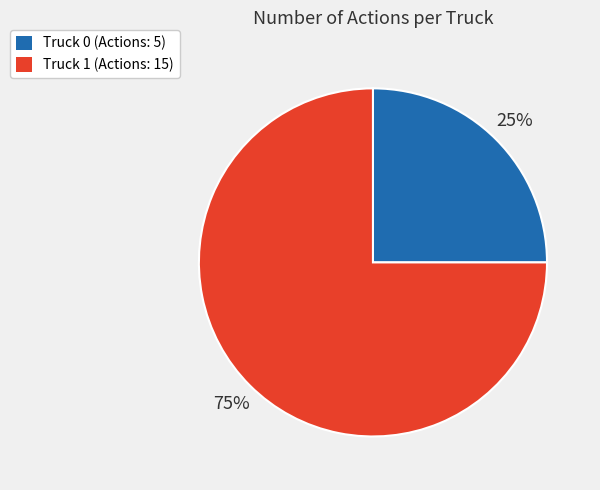

To the nearest percent, what is the average slice percentage?

50%